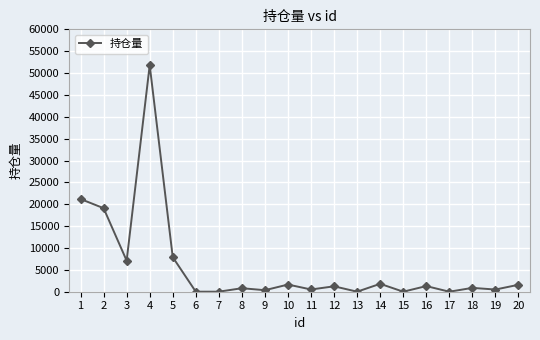

What is the maximum value shown in the chart?

51800